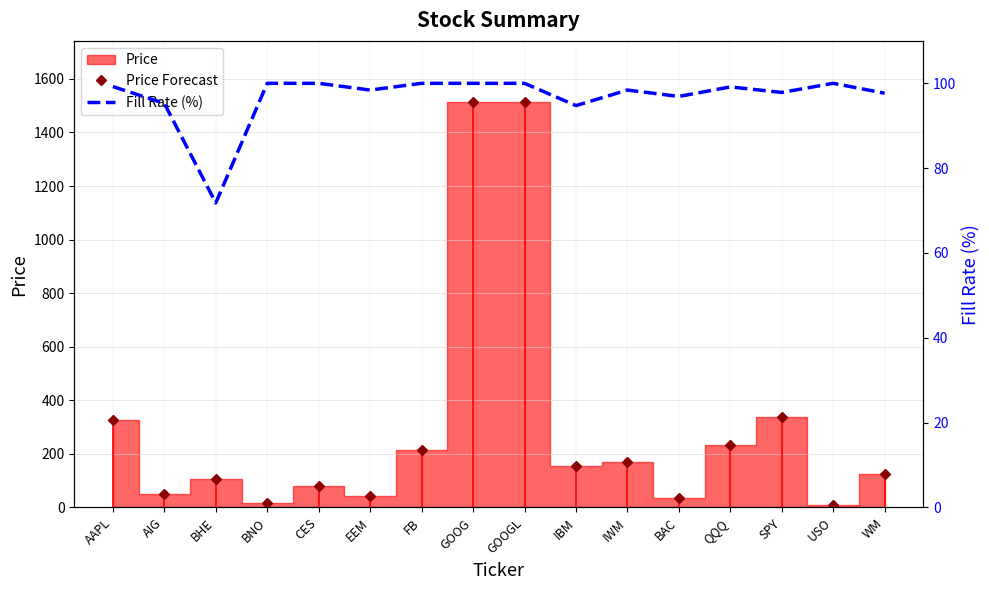

What is the approximate value of Price Forecast at FB?

213.1